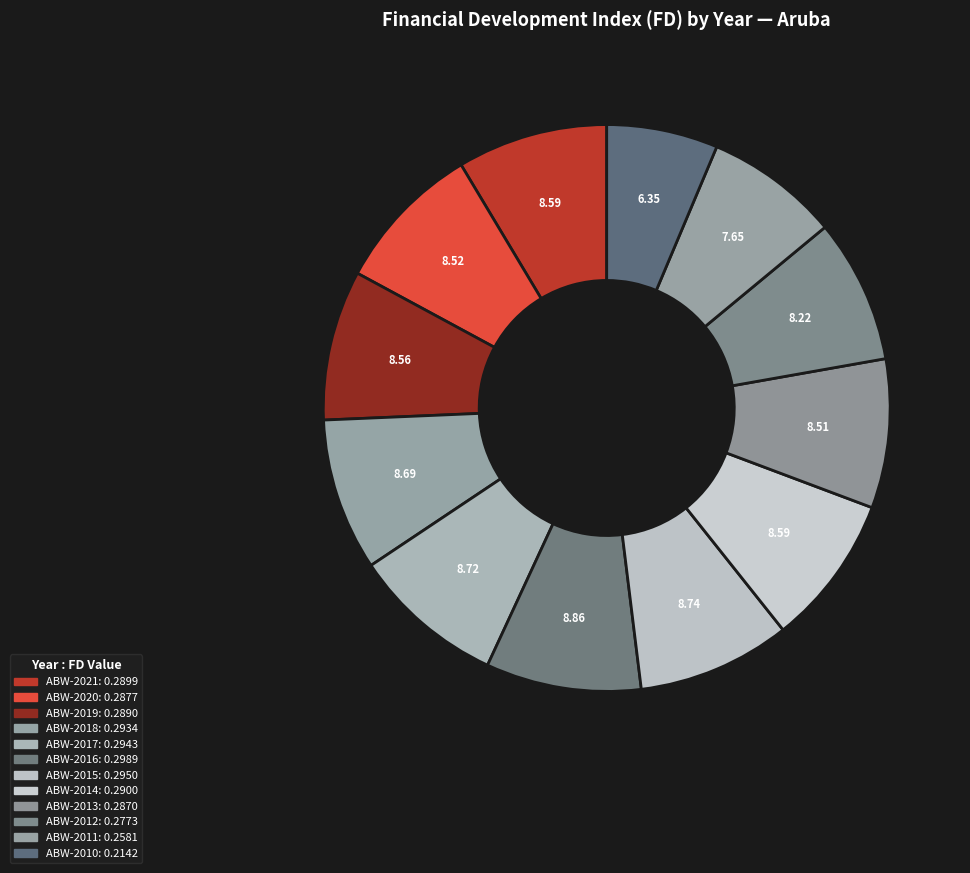

Does ABW-2018 represent more than half of the total?

No